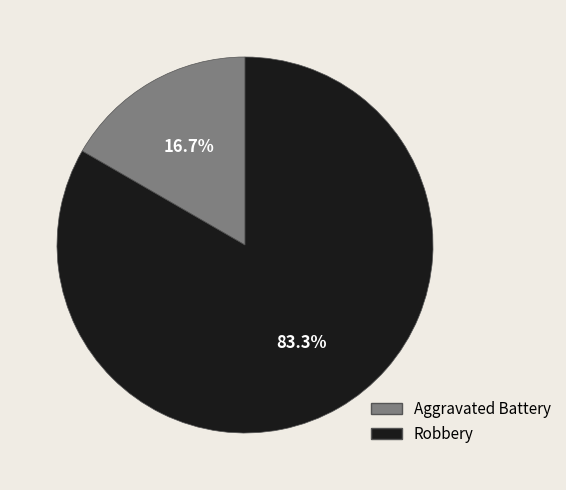

What portion of the pie excludes Robbery?

16.7%